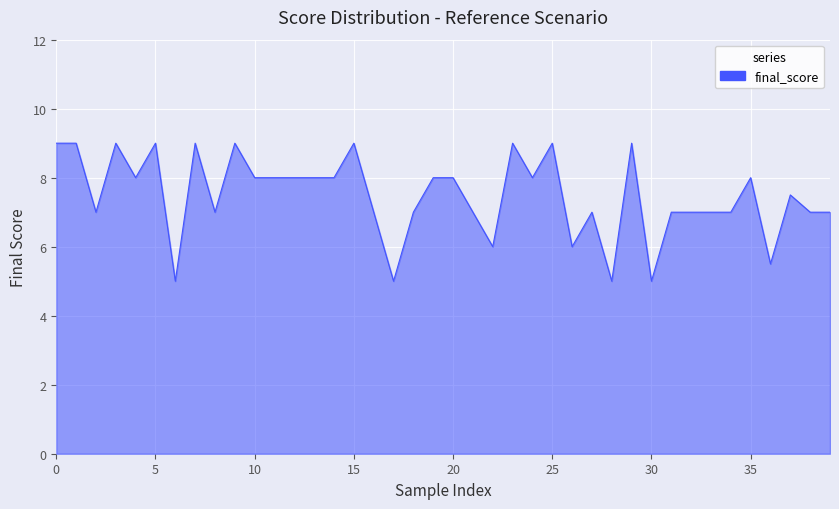

What is the maximum value shown in the chart?

9.0